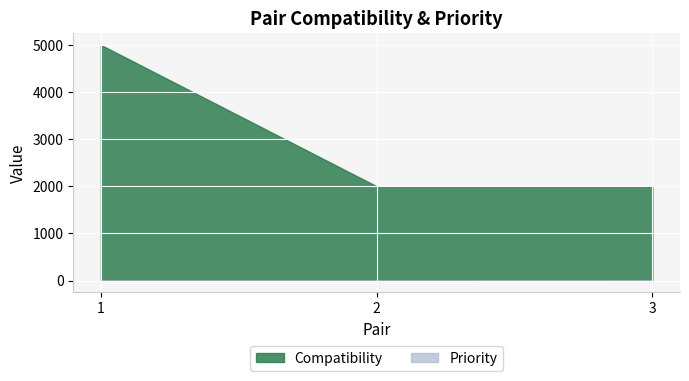

Rank the series at 1 from lowest to highest value.

Priority, Compatibility